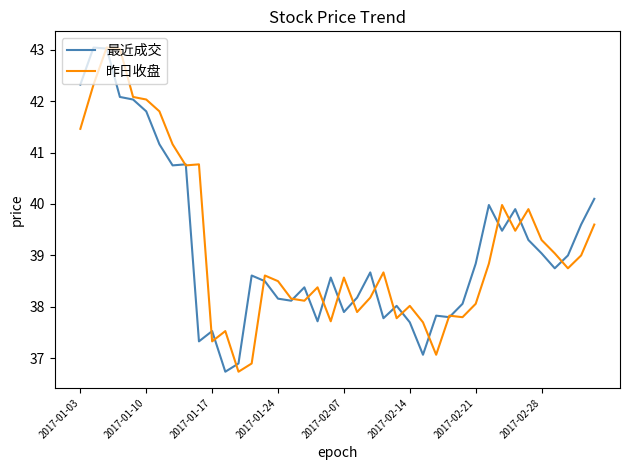

What is the minimum value shown in the chart?

36.7